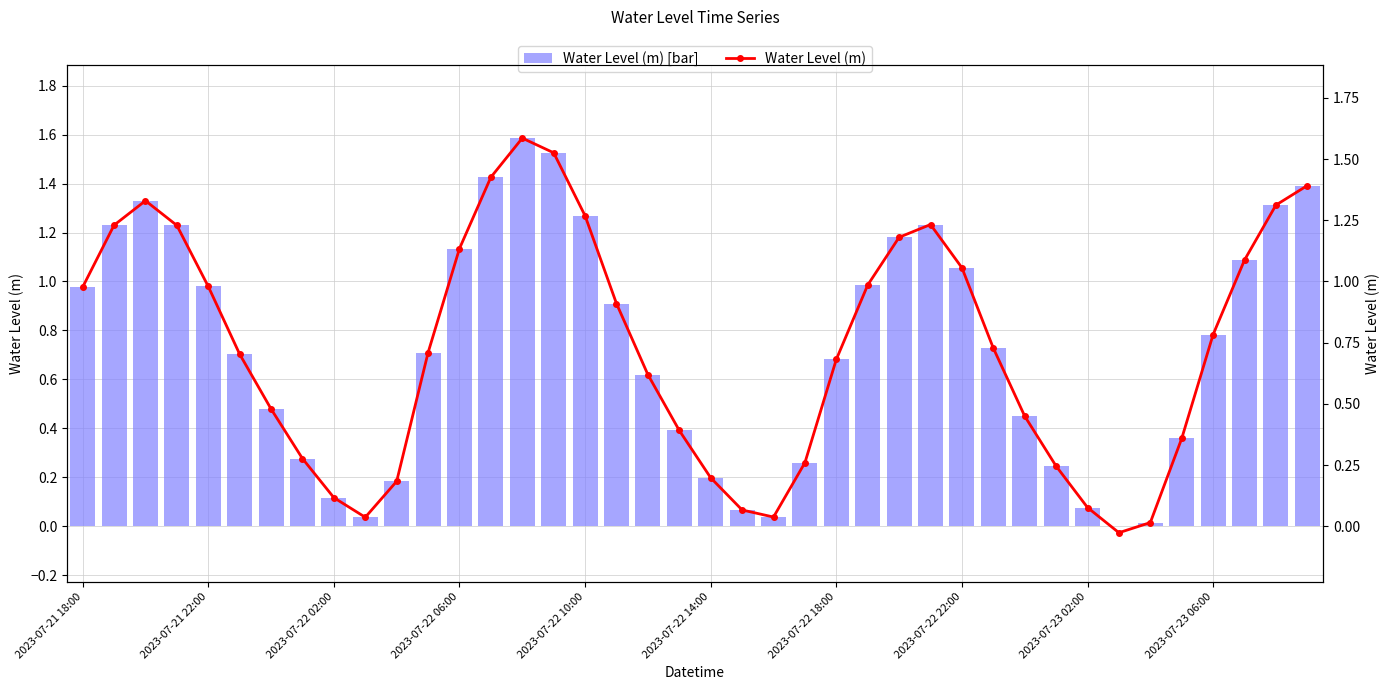

What is the average value of the Water Level (m) series?

0.7